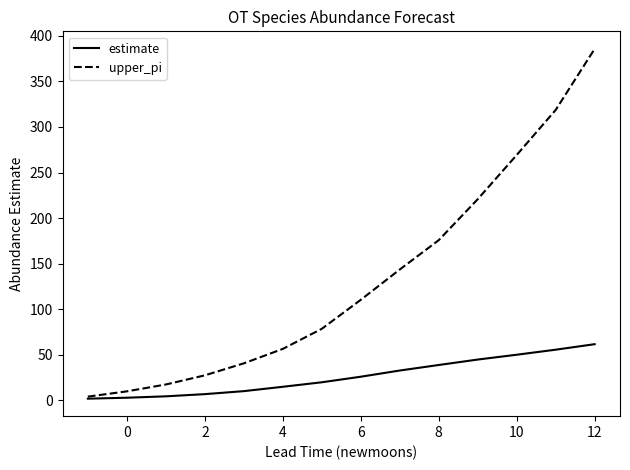

Rank the series by their average value, from highest to lowest.

upper_pi, estimate